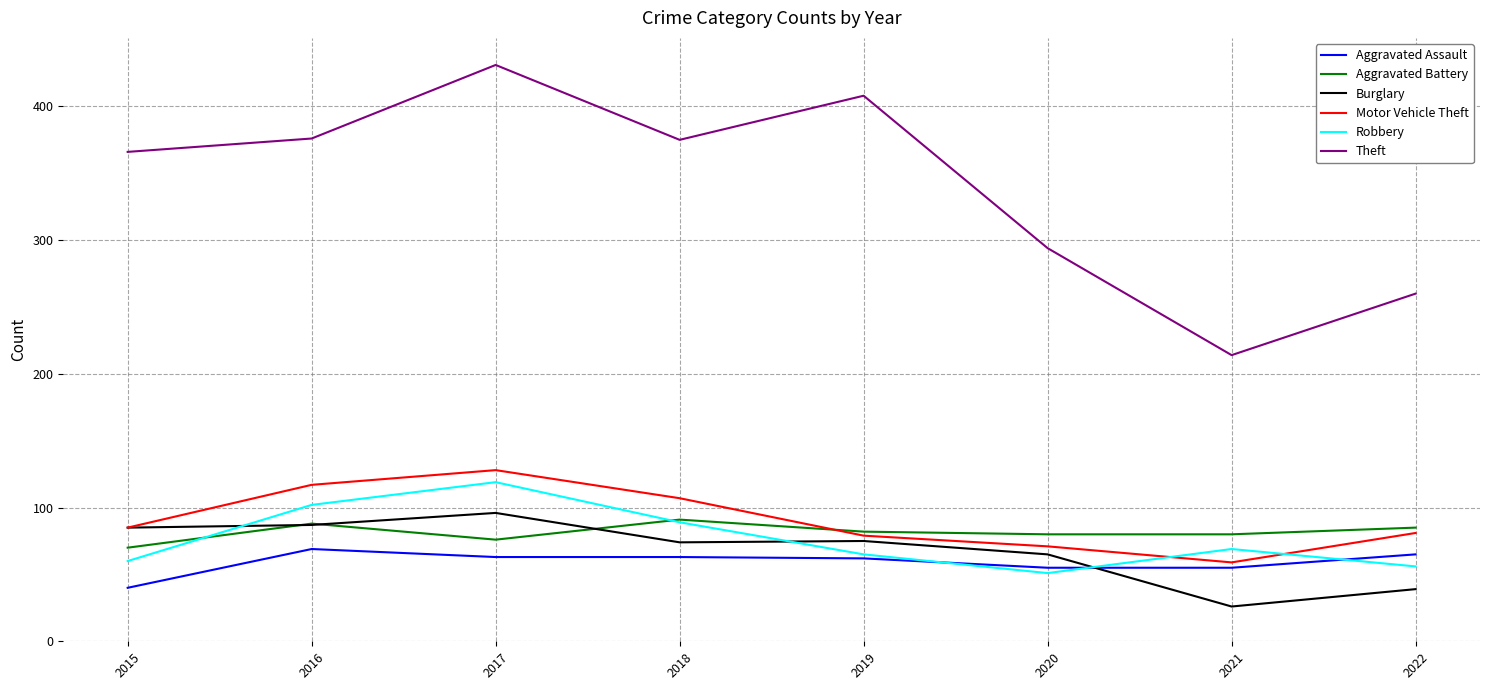

Which category has the lowest value in the Robbery series?

2020